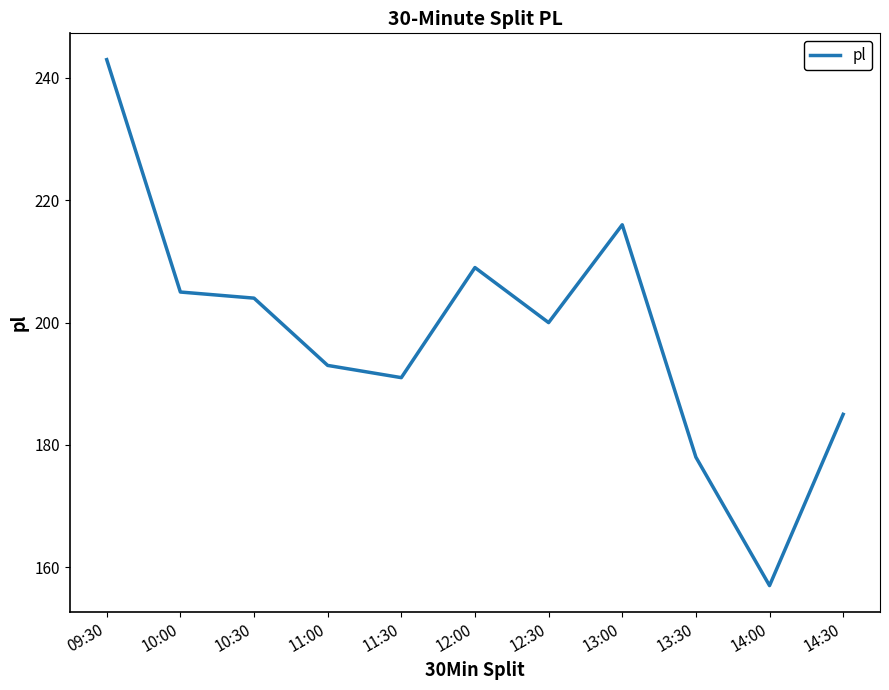

Which category has the highest value across all series?

09:30